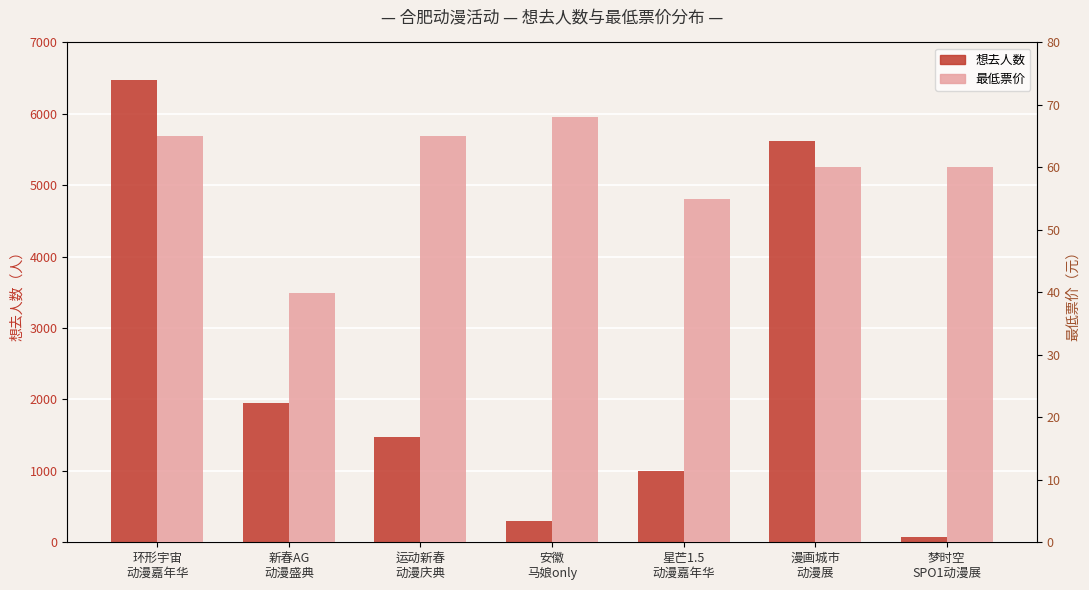

How many values in the 想去人数 series are below 1477?

3